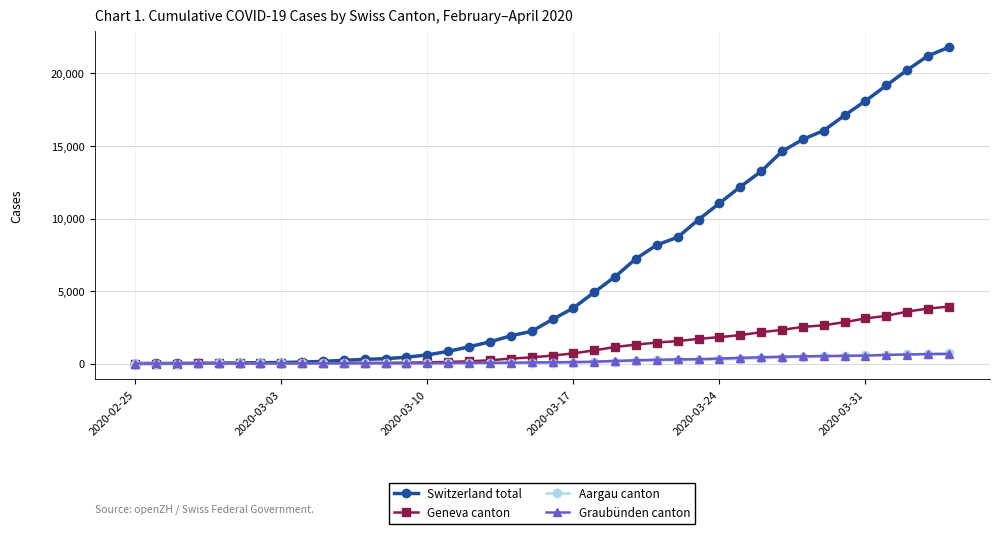

What is the greatest value displayed?

21808